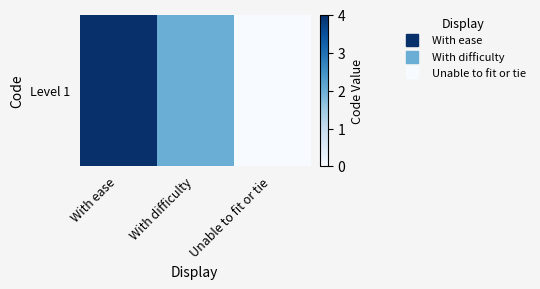

Is it true that the value at Unable to fit or tie is 0?

True